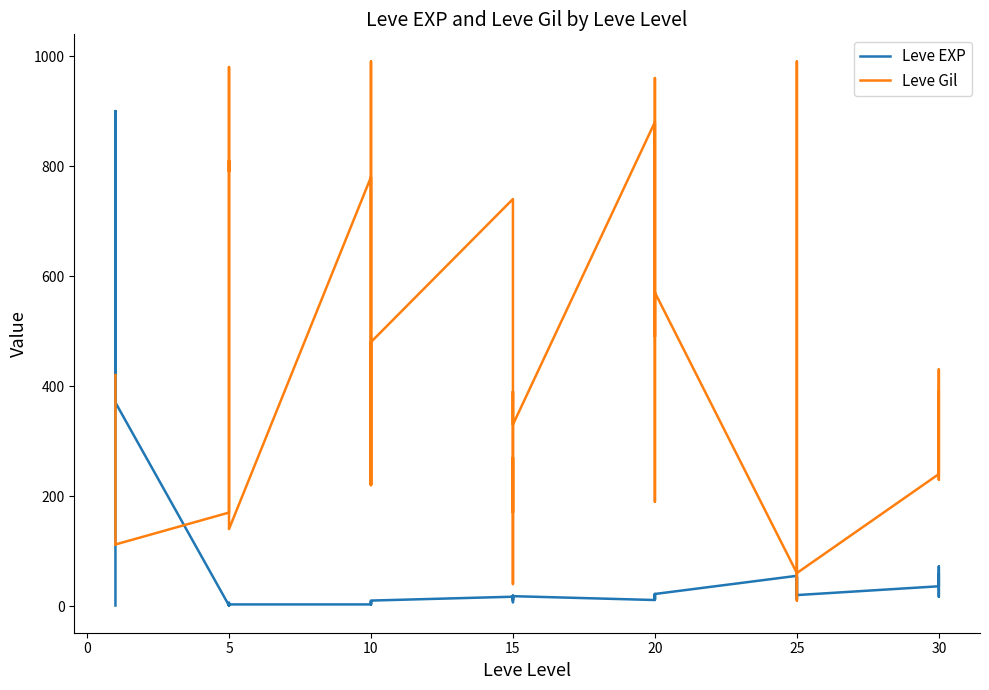

What is the label of the 27th point from the left?

20